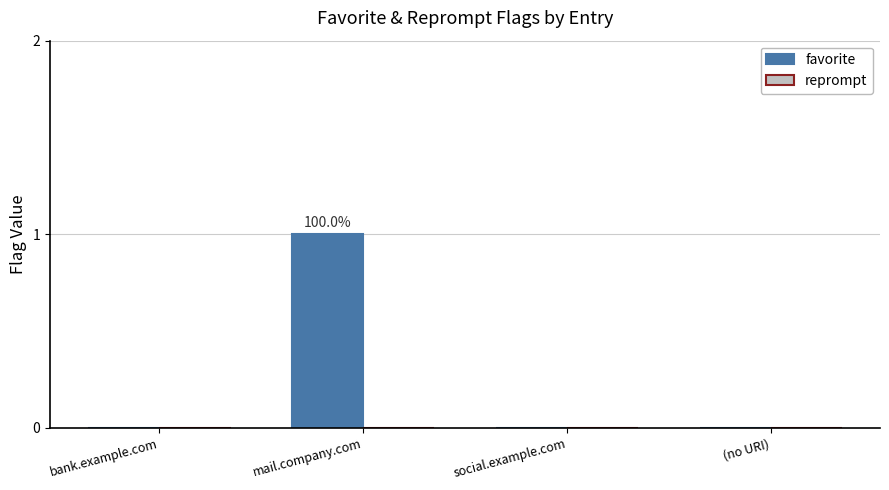

Which label corresponds to the largest value in the chart?

mail.company.com